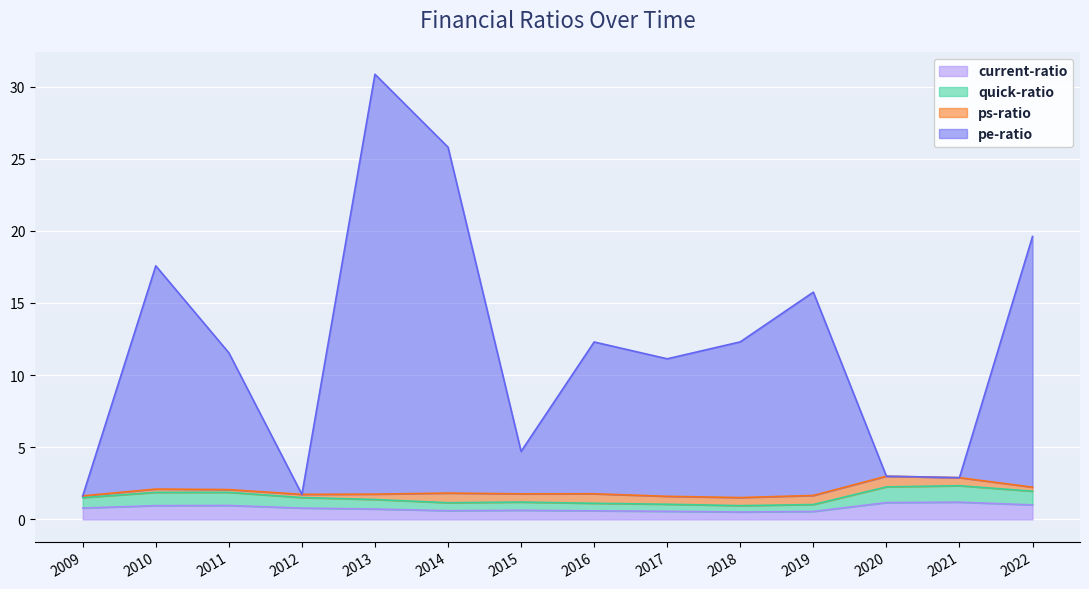

What is the highest value of the pe-ratio series?

30.8